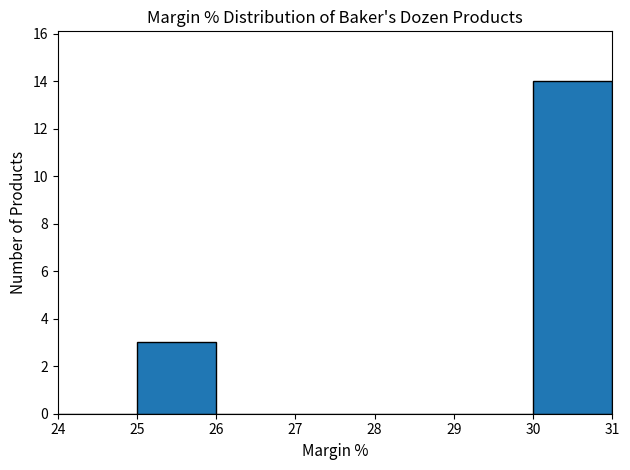

Which range on the x-axis has the tallest bar?

30 to 31